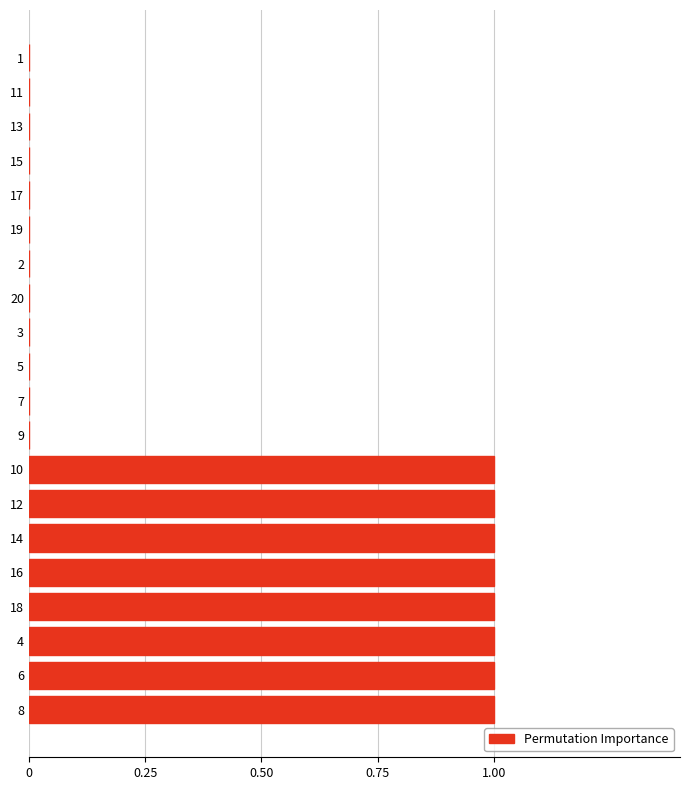

True or false: the data shows -1 at 13.

False